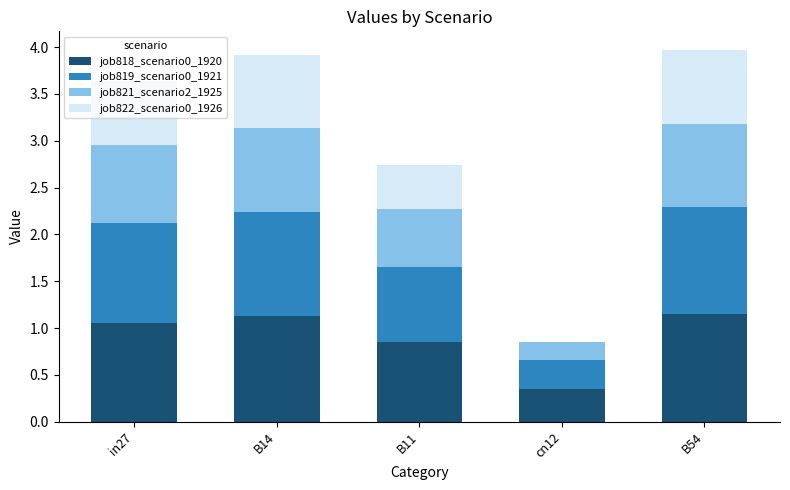

What is the total value across all series at B14?

3.9